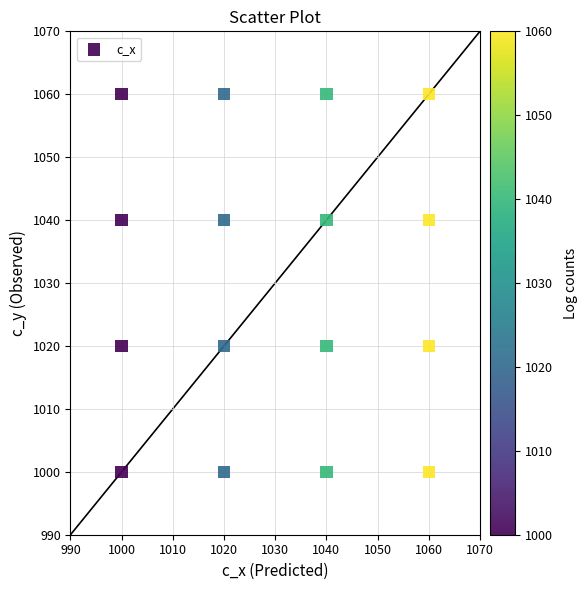

What is the range of Y values (max minus min)?

60